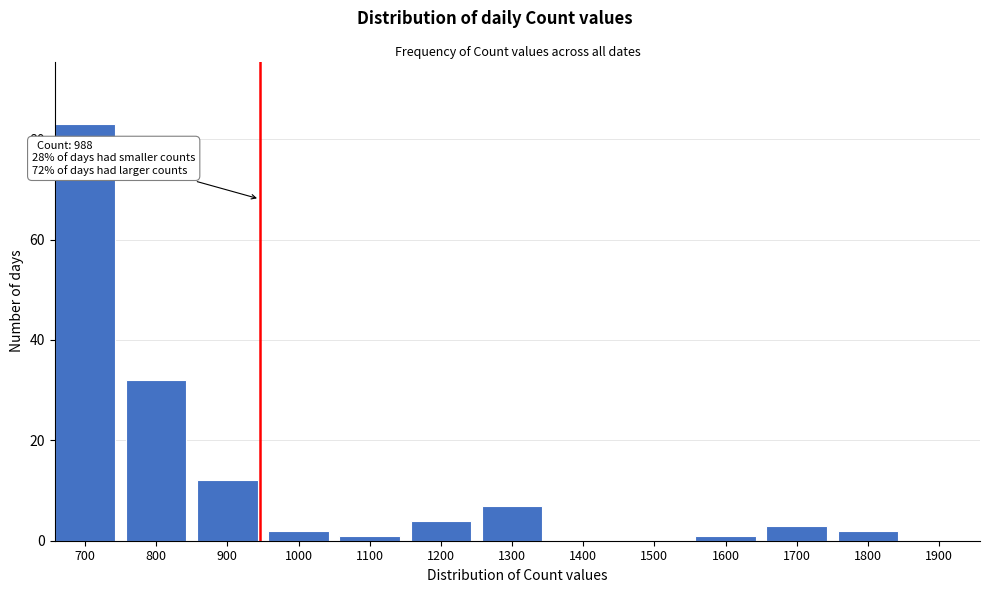

Reading right to left, extract all data points from this chart.

1900=0	1800=2	1700=3	1600=1	1500=0	1400=0	1300=7	1200=4	1100=1	1000=2	900=12	800=32	700=83